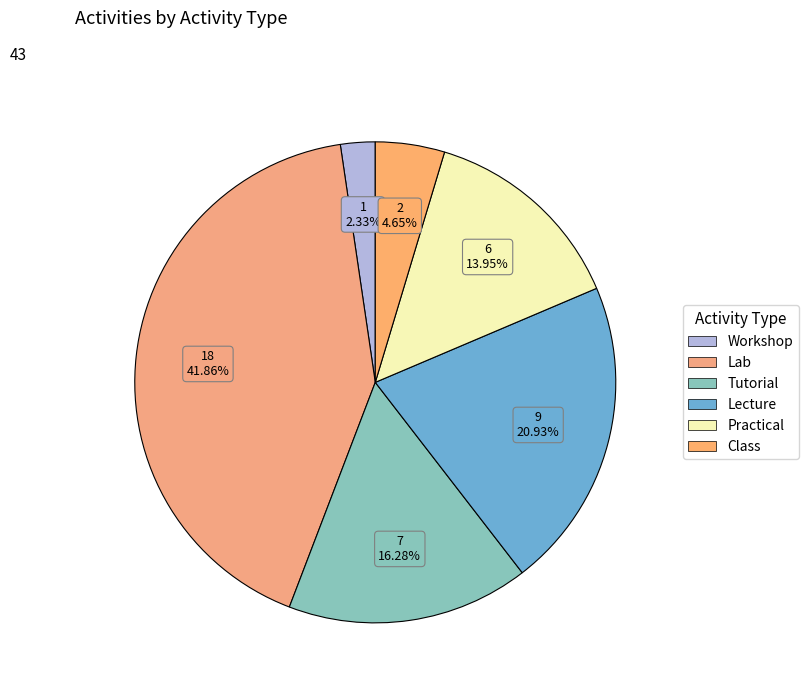

What is the total percentage of Practical and Tutorial?

30.2%